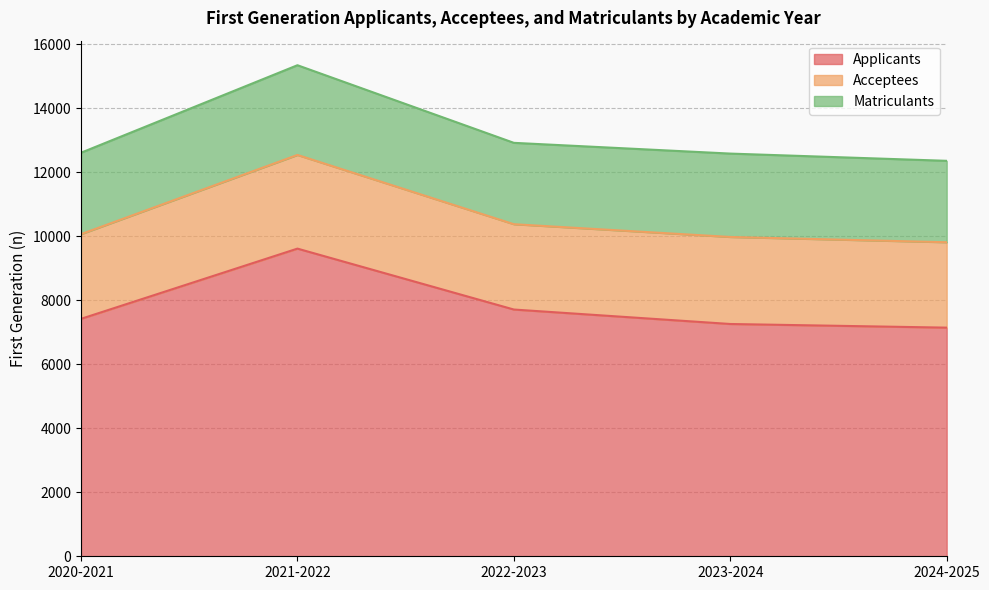

What is the spread (max minus min) of values at 2020-2021?

4876